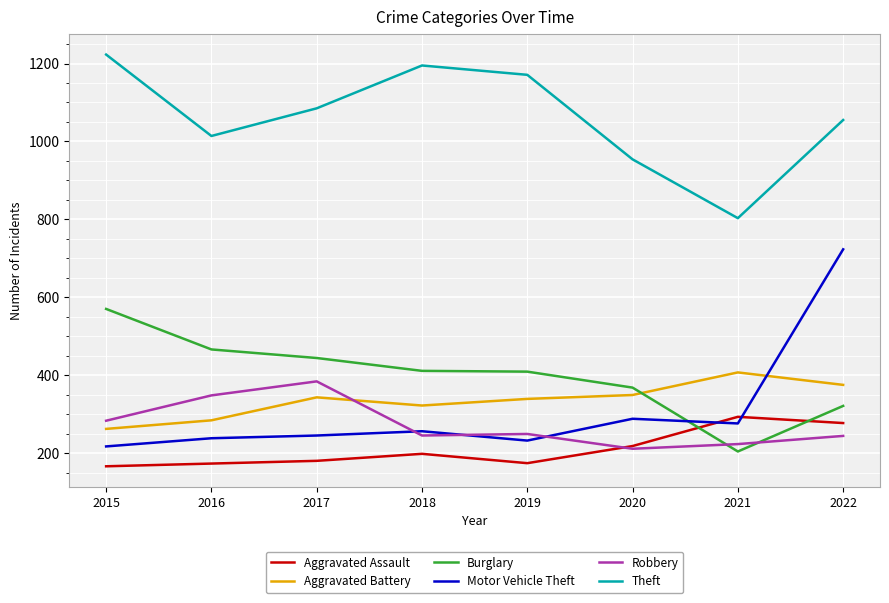

What is the sum of all Theft values?

8500